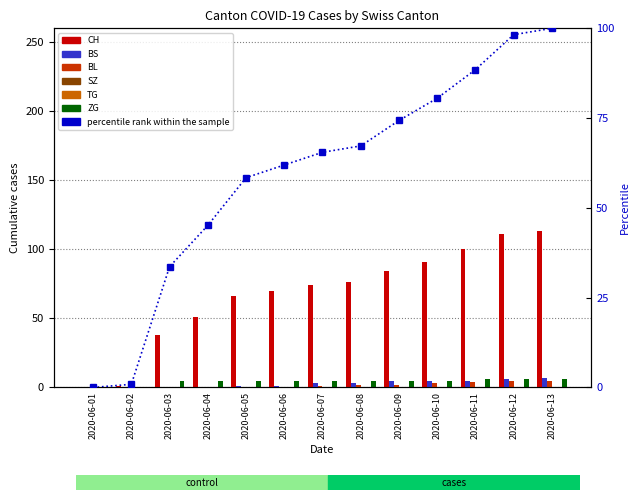

Which series has the largest range (max minus min)?

CH